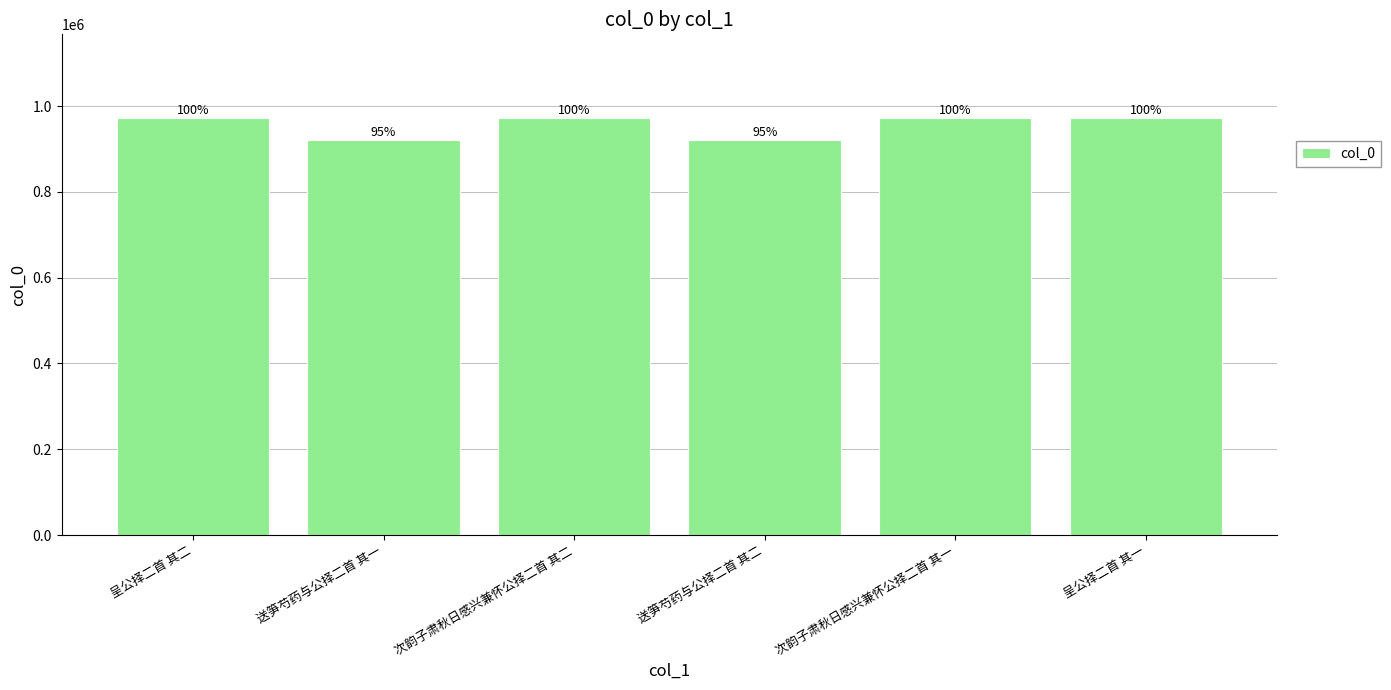

Are the bars horizontal?

No